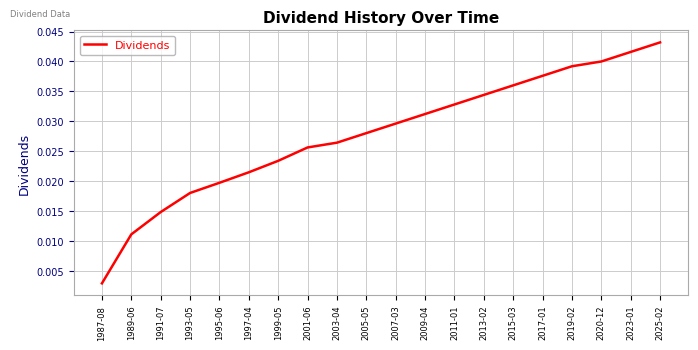

What position from the right is 2001-06?

13